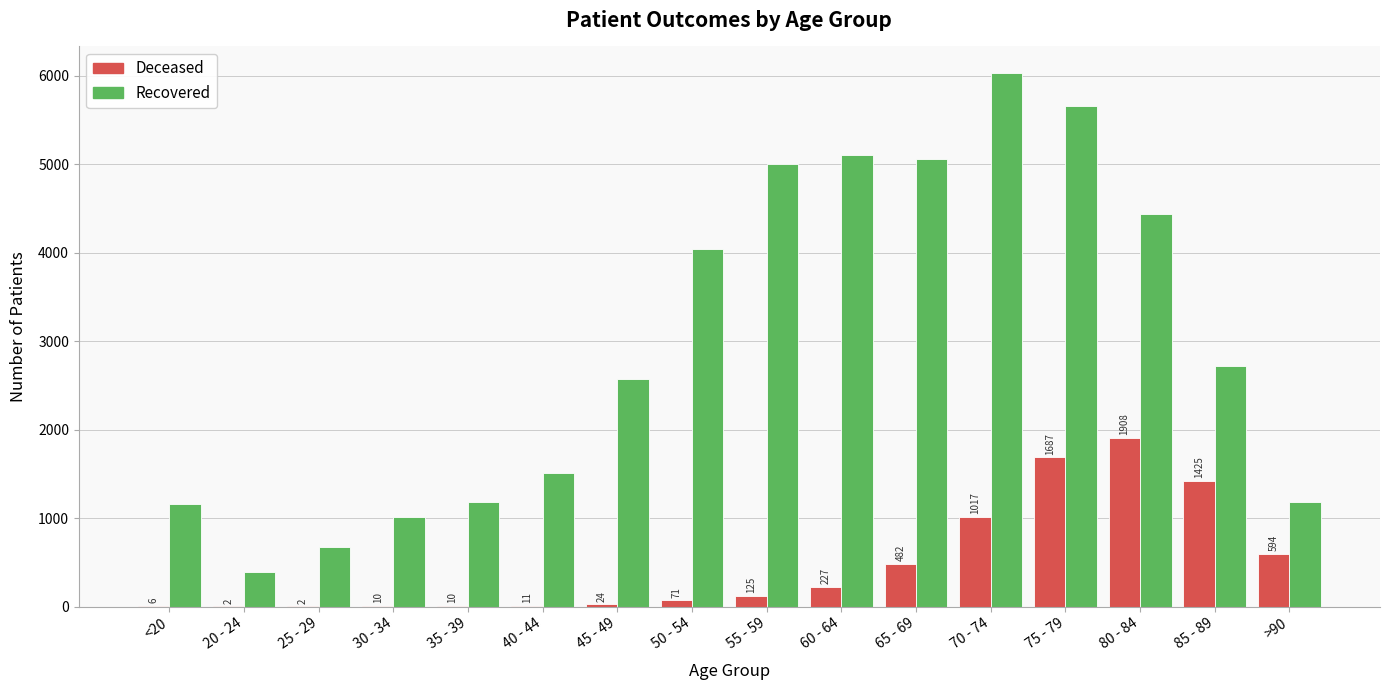

What is the total value across all series at 70 - 74?

7049